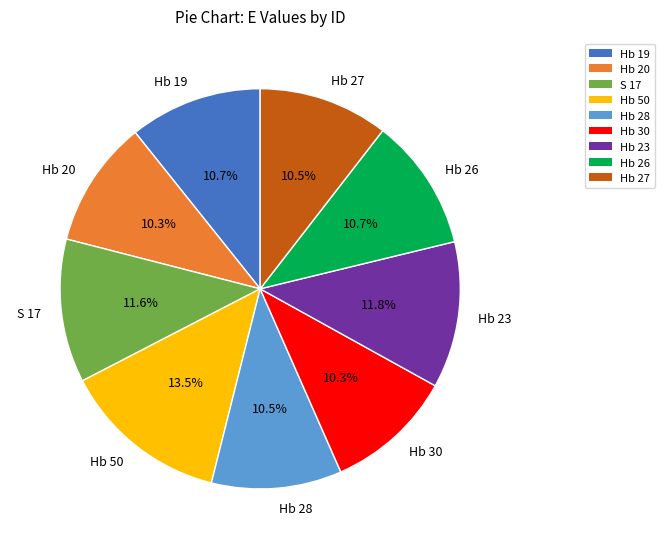

Which has a higher value, Hb 50 or Hb 26?

Hb 50